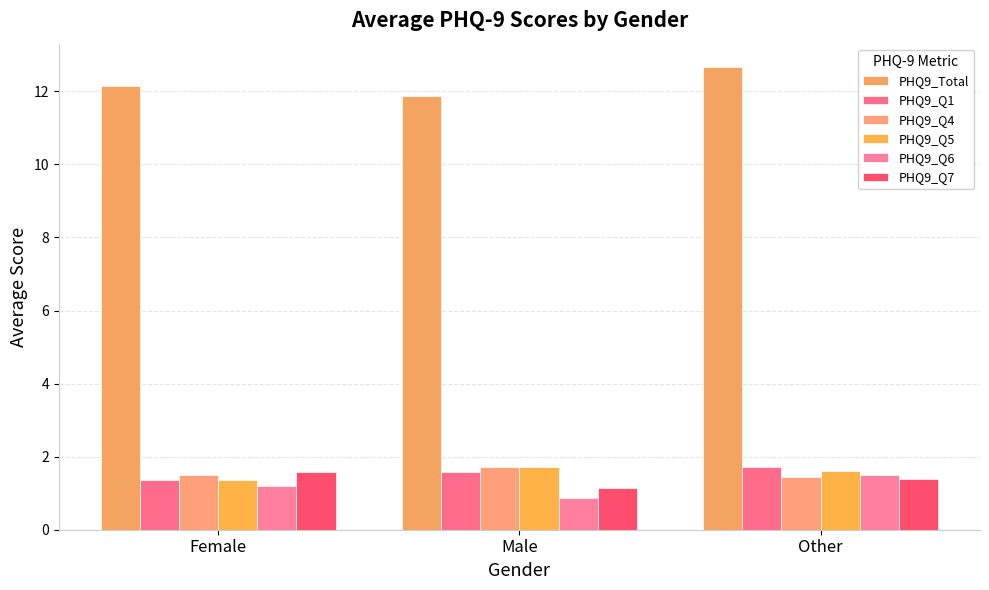

Count the number of categories in the chart.

3